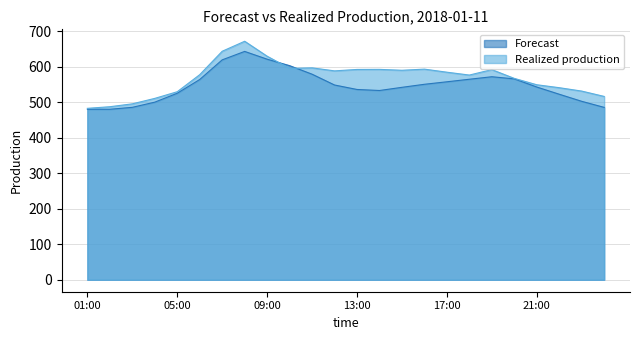

What is the sum of all Forecast values?

13135.4